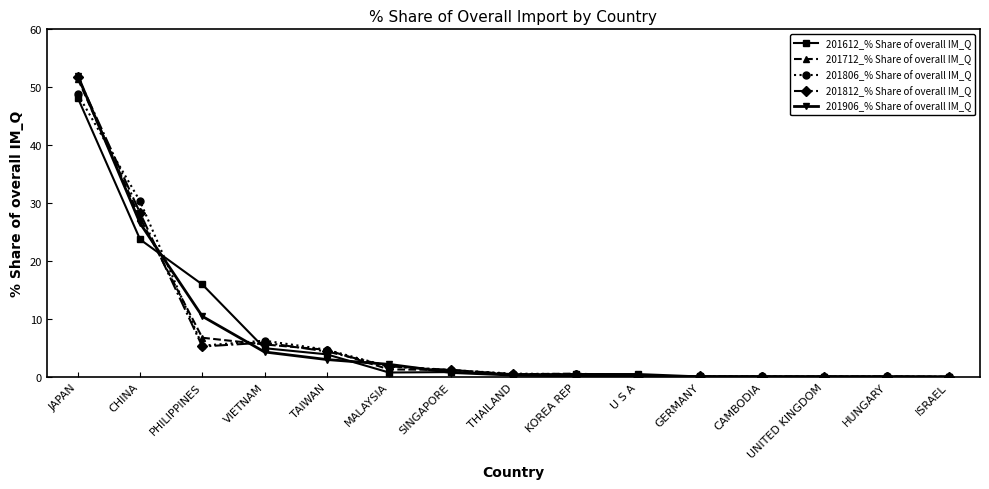

At which category does the chart reach its peak across all series?

JAPAN